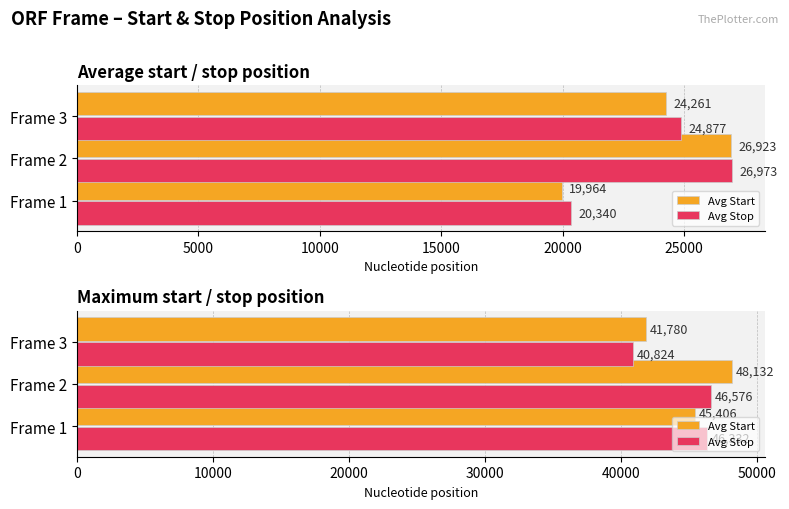

What is the difference between the maximum and second lowest values in the Avg Stop series?

244